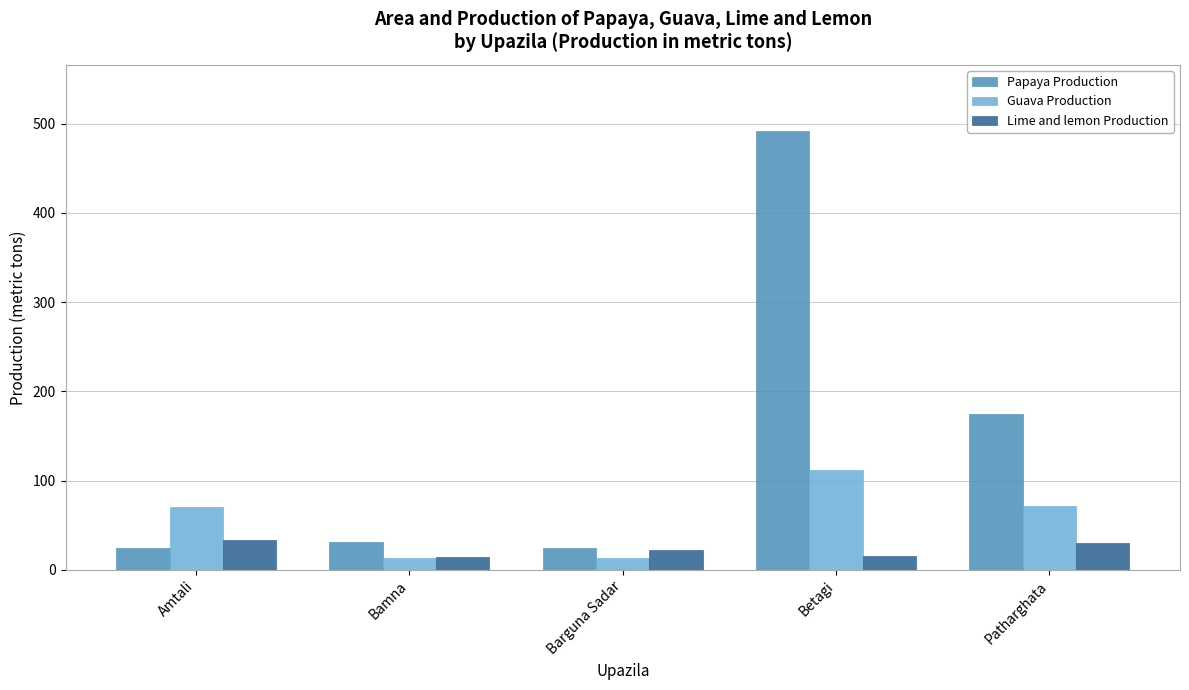

At which label does Papaya Production reach its peak?

Betagi